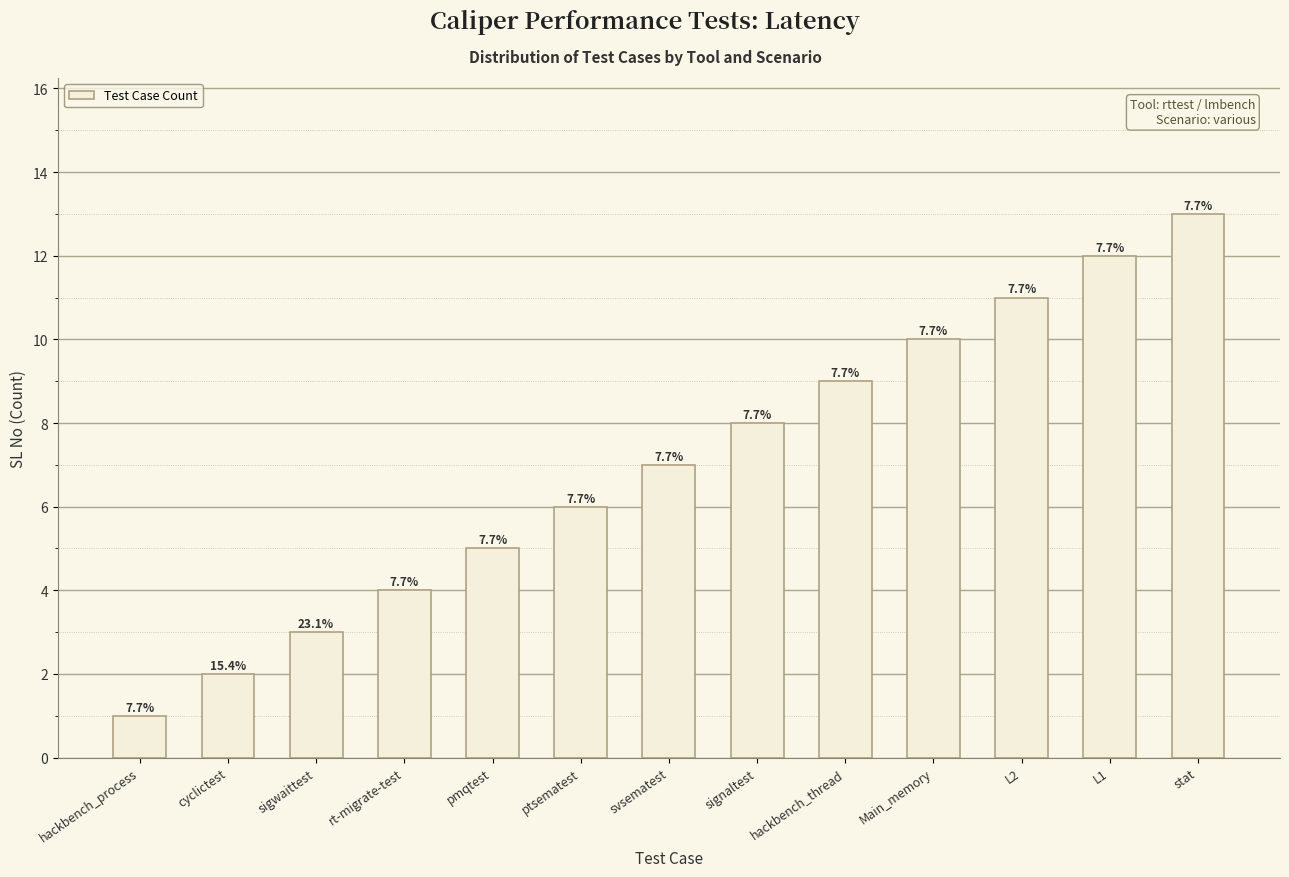

Is it true that the value at svsematest is 7?

True